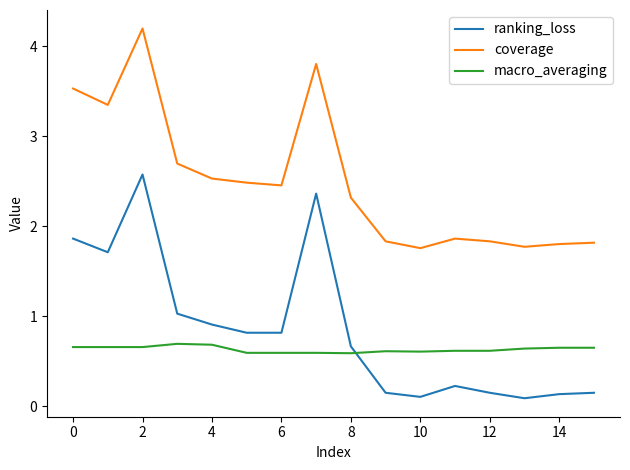

Which series has the largest total across all categories?

coverage